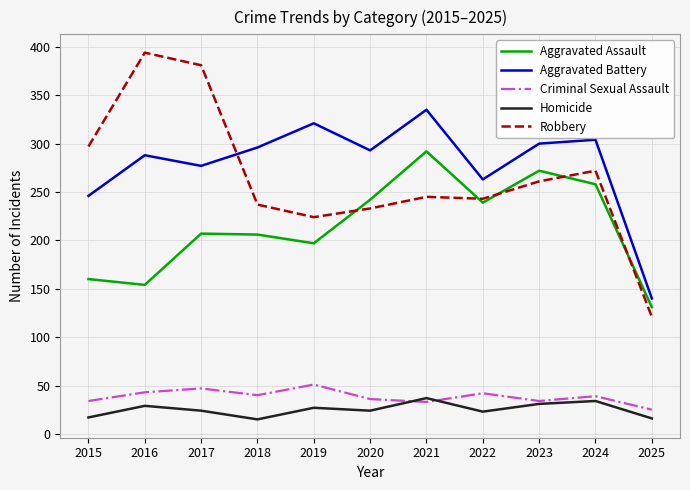

How many lines are shown in the chart?

5